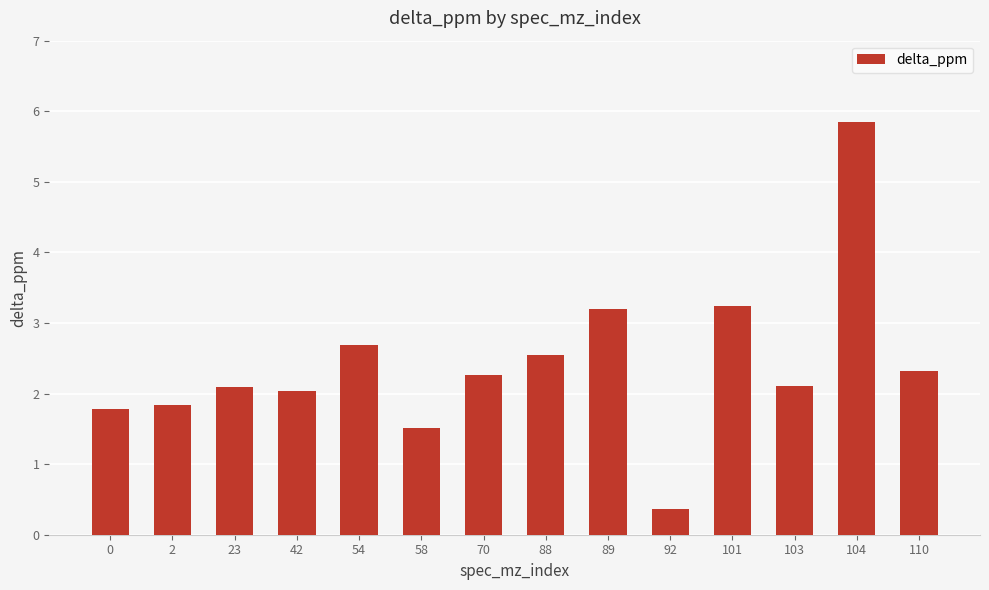

Between 2 and 92, which is larger?

2